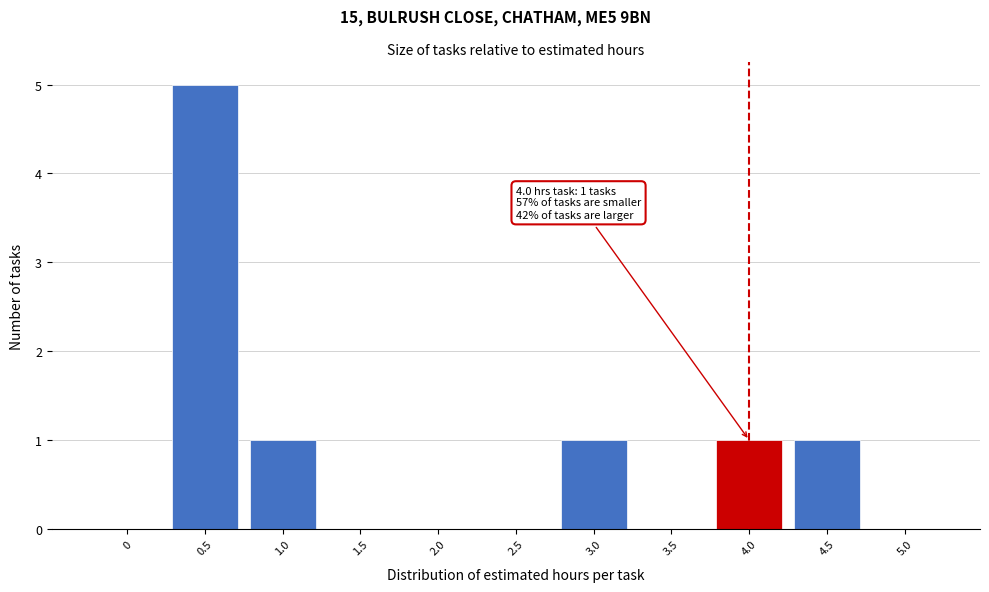

Reading right to left, extract all data points from this chart.

5.0=0	4.5=1	4.0=1	3.5=0	3.0=1	2.5=0	2.0=0	1.5=0	1.0=1	0.5=5	0=0